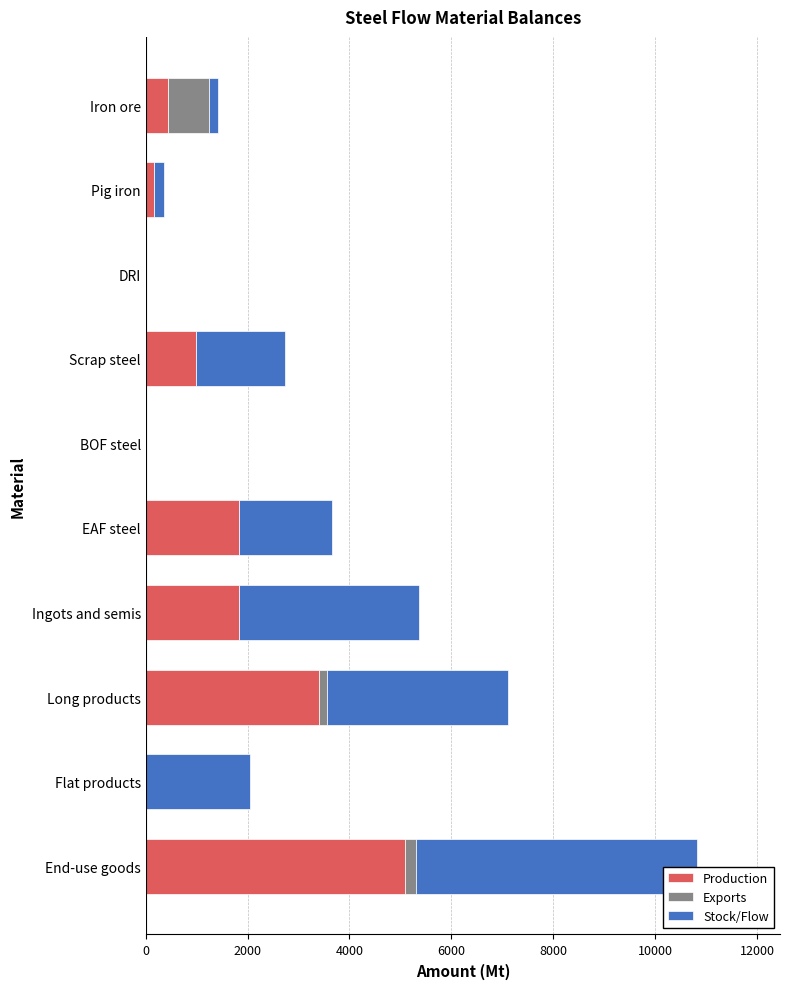

True or false: Production has a value of 996.2 at Scrap steel.

True